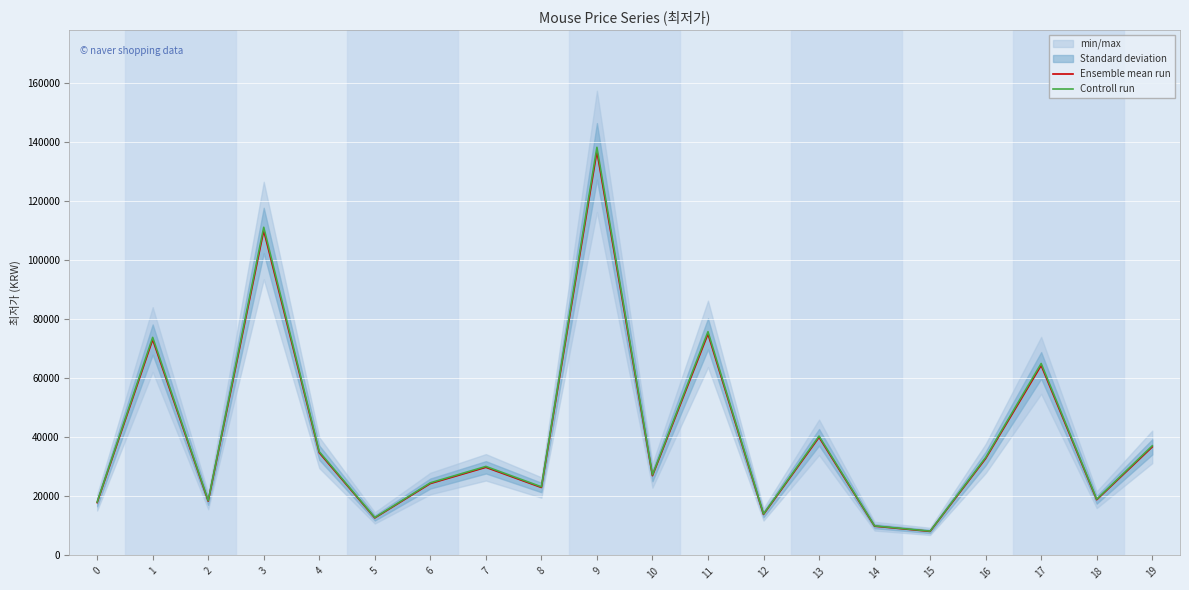

True or false: Ensemble mean run has a value of 40140.3 at 8.

False